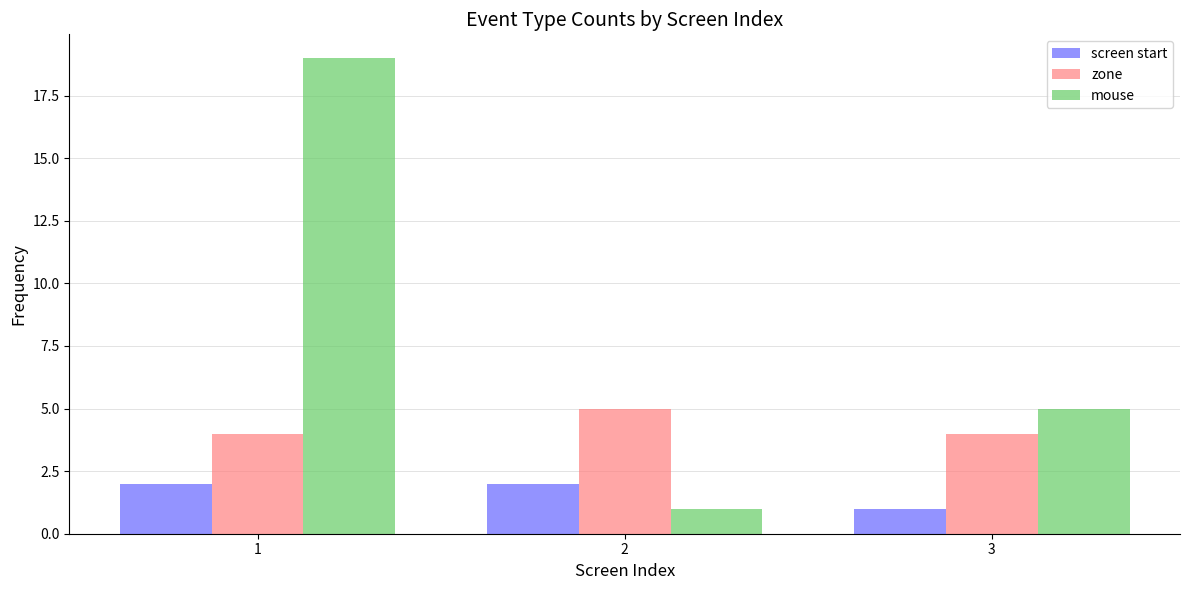

Is it true that mouse equals 11 at 1?

False